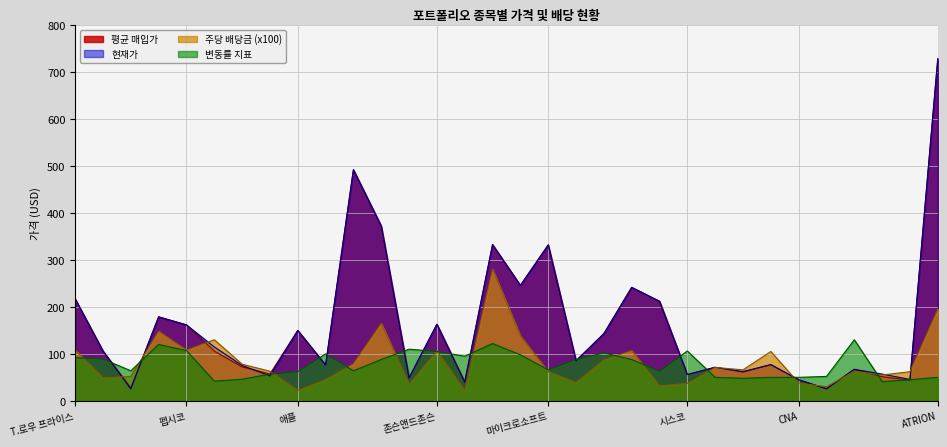

How many lines are shown in the chart?

4